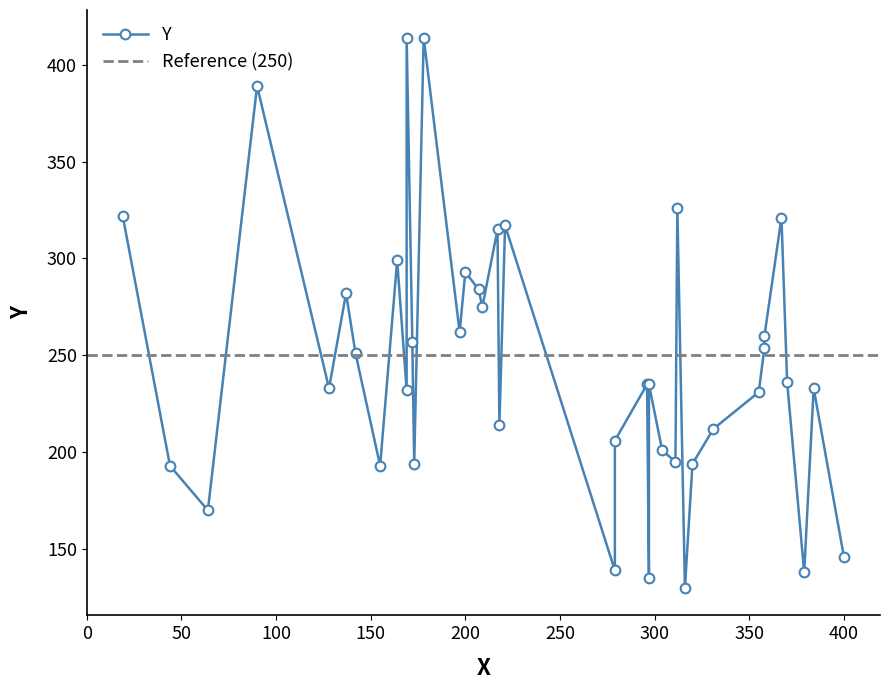

Does the chart display data point markers on the line(s)?

Yes